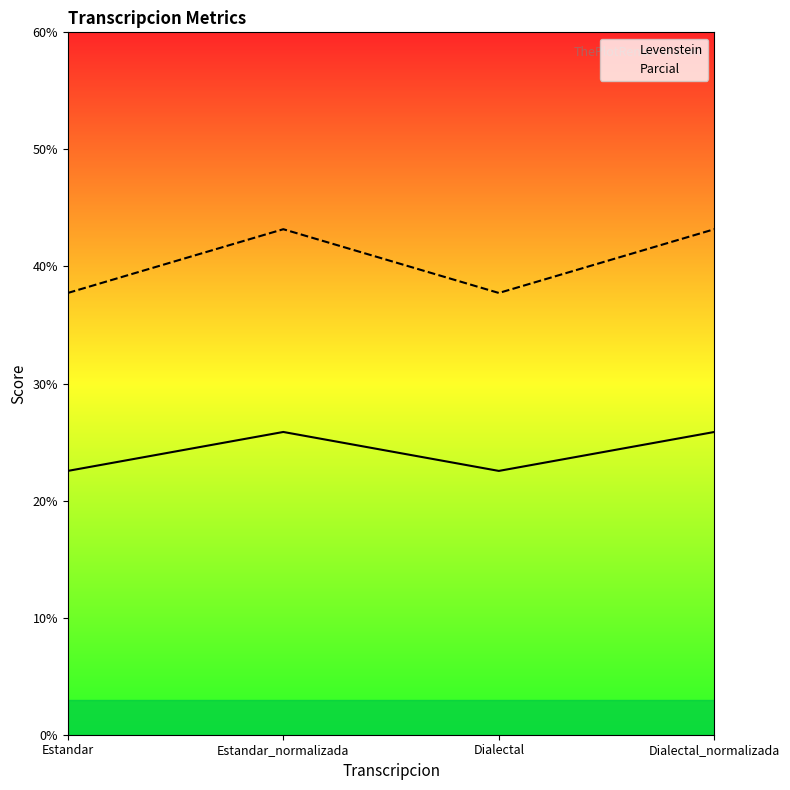

Reading left to right, transcribe all the data shown in this chart.

Levenstein: Estandar=22.5	Estandar_normalizada=25.9	Dialectal=22.5	Dialectal_normalizada=25.9
Parcial: Estandar=37.7	Estandar_normalizada=43.2	Dialectal=37.7	Dialectal_normalizada=43.2